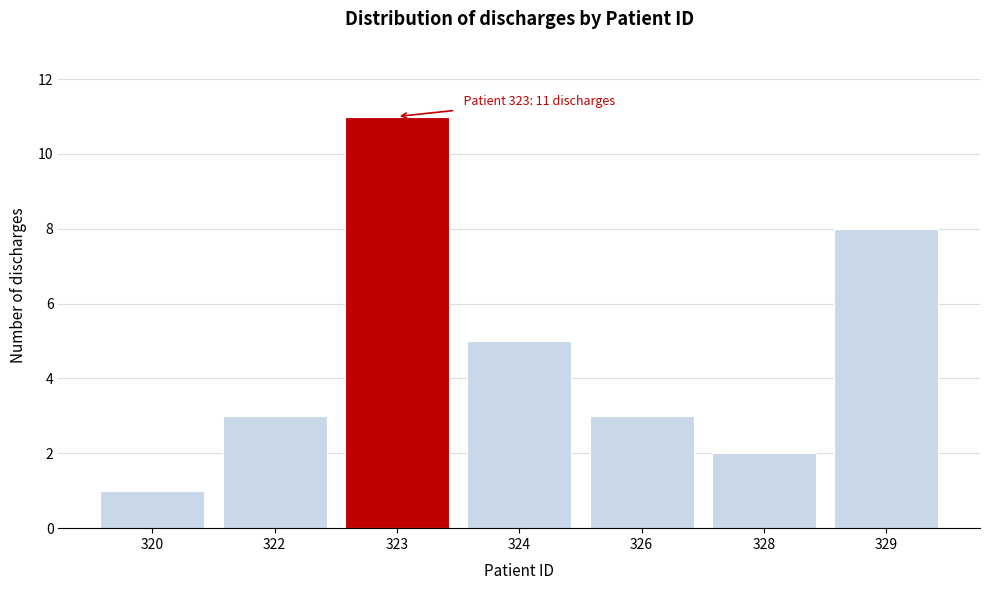

Reading left to right, extract all data points from this chart.

1	3	11	5	3	2	8